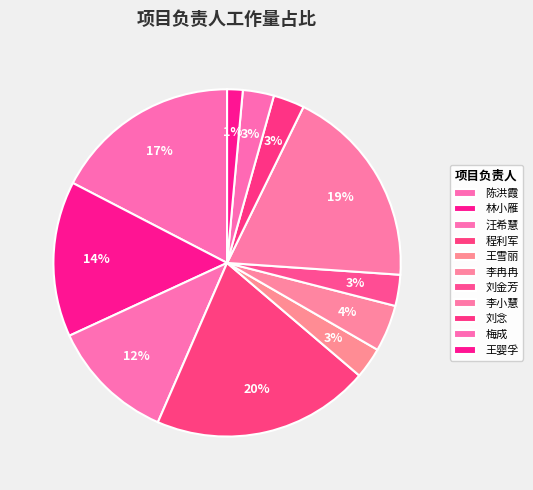

How many segments does this pie chart have?

11